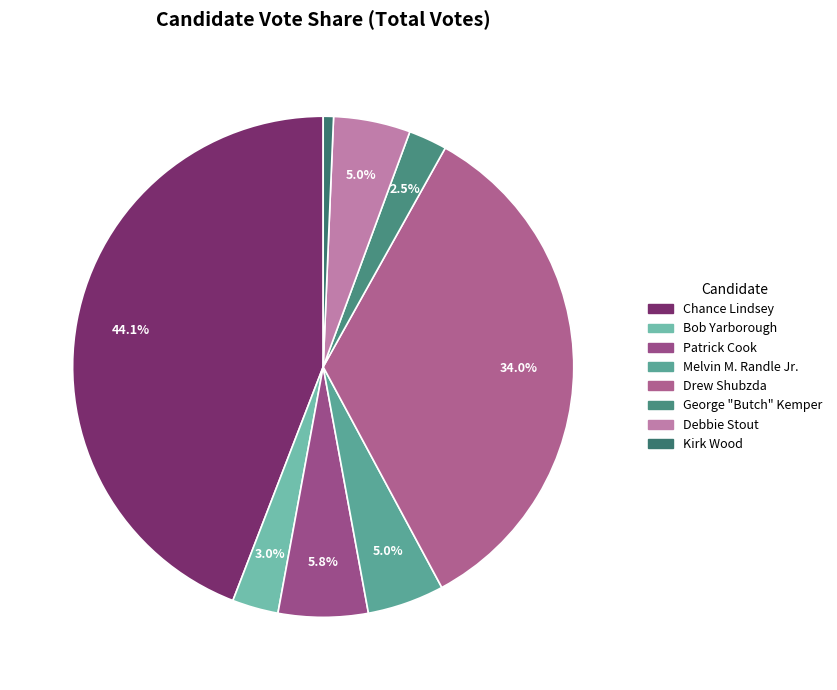

To the nearest percent, what is the average slice percentage?

12%